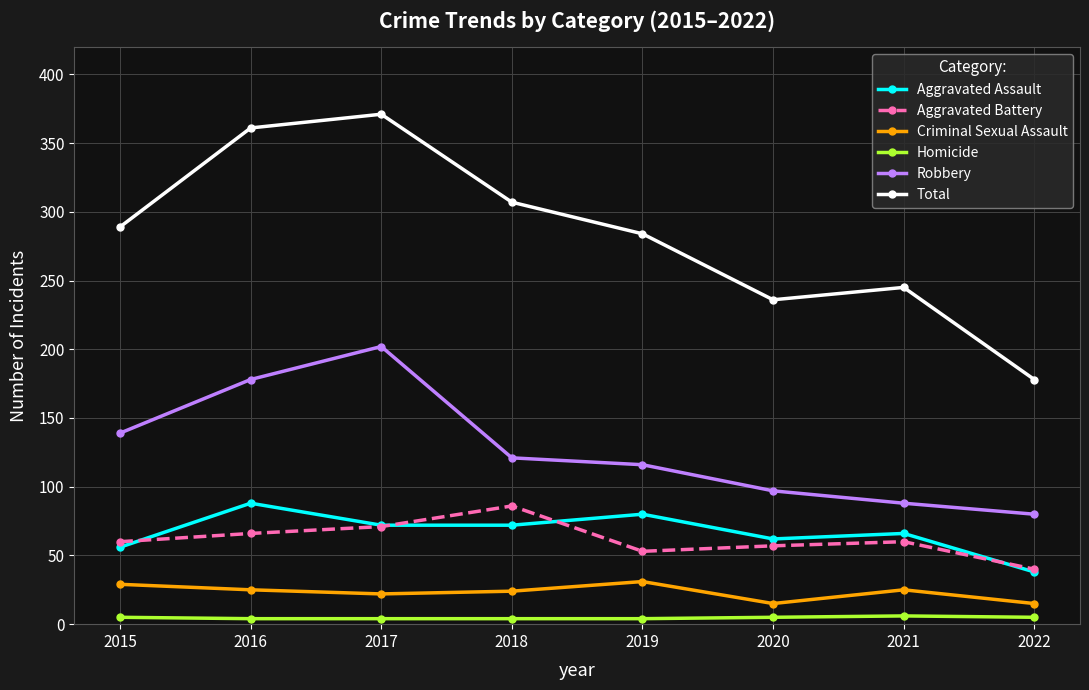

True or false: Aggravated Assault has more than 1 points higher than both neighbors.

True